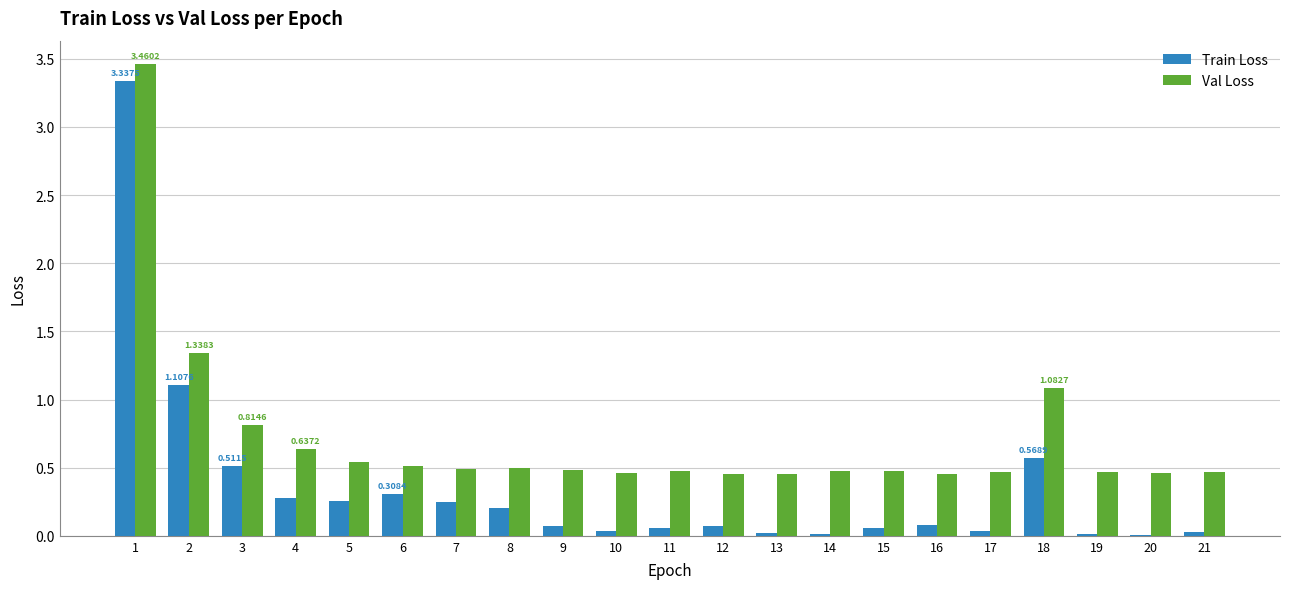

Which series has the largest total across all categories?

Val Loss